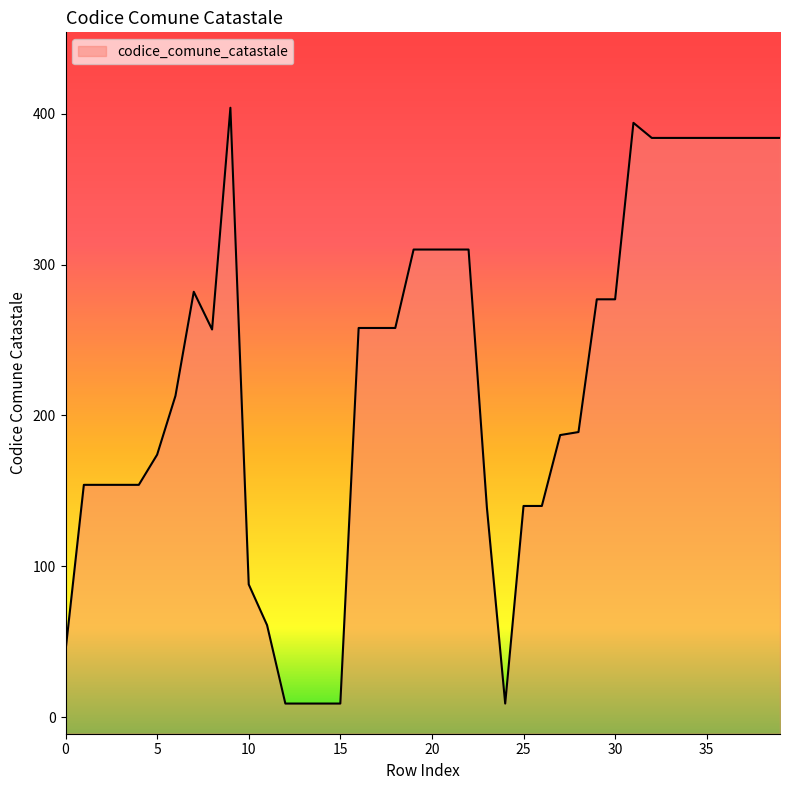

How many interior local peaks (higher than both neighbors) does the data have?

3